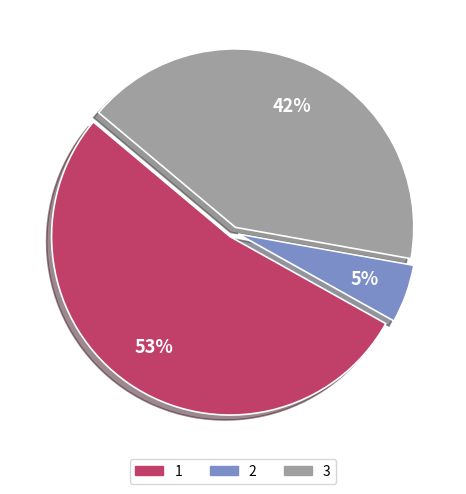

How many slices are in this pie chart?

3